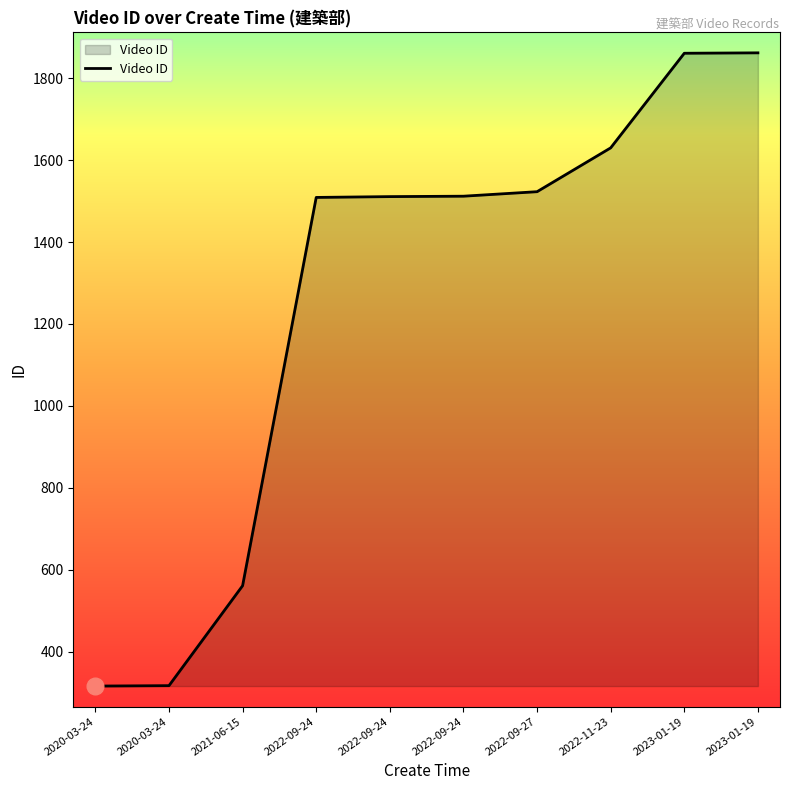

Does the chart display data point markers on the line(s)?

No